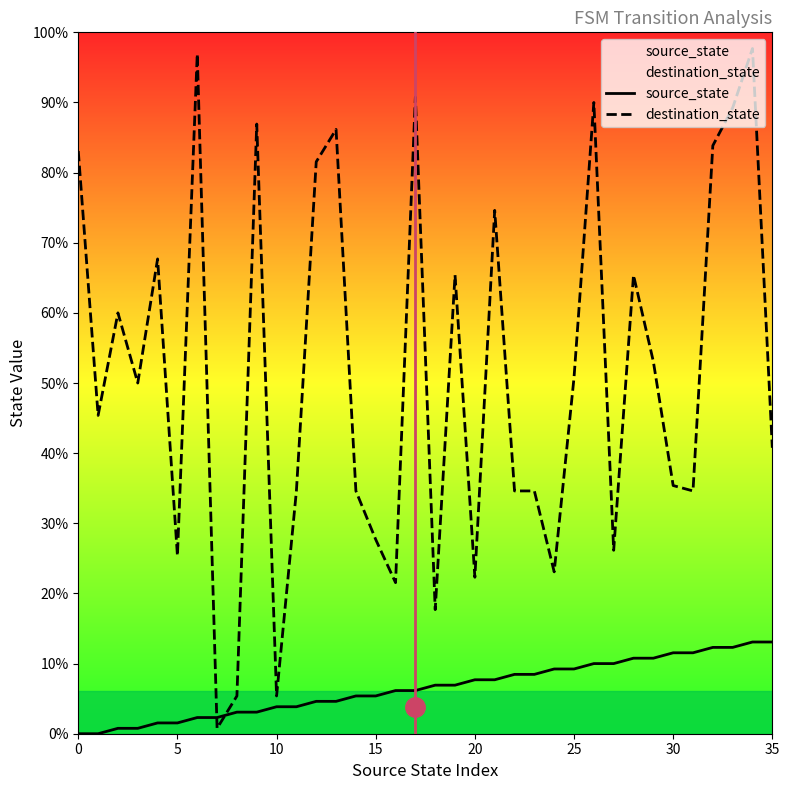

At 30, list the series in order from largest to smallest.

destination_state, source_state